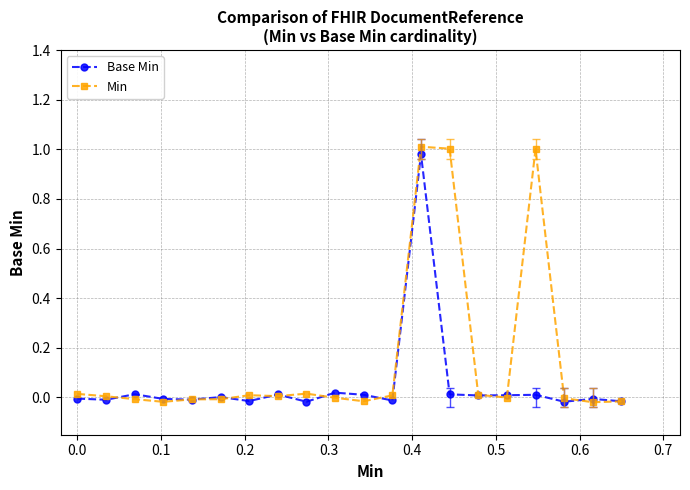

True or false: Base Min has more than 2 points higher than both neighbors.

True